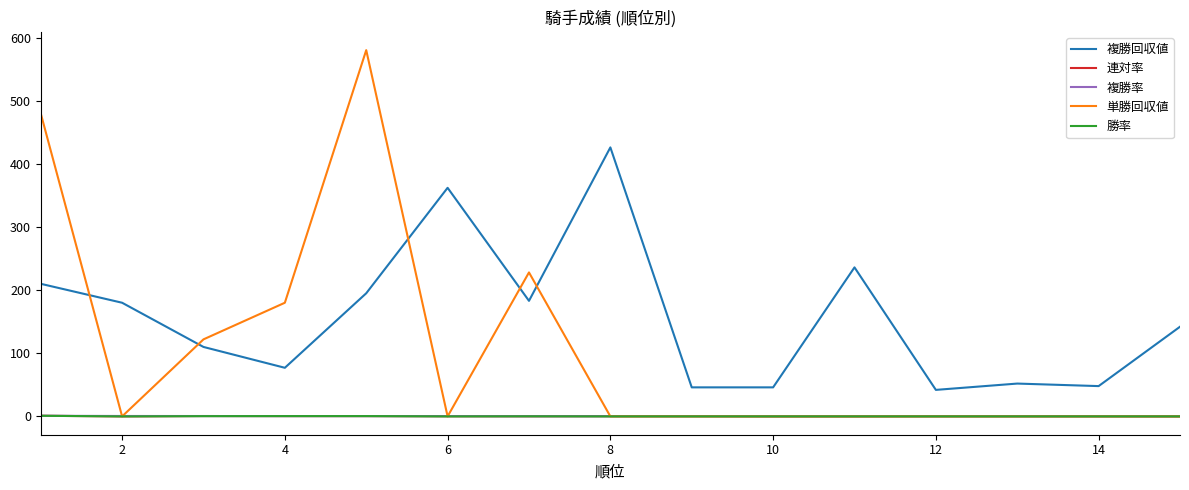

At how many categories does at least one series exceed 102?

10